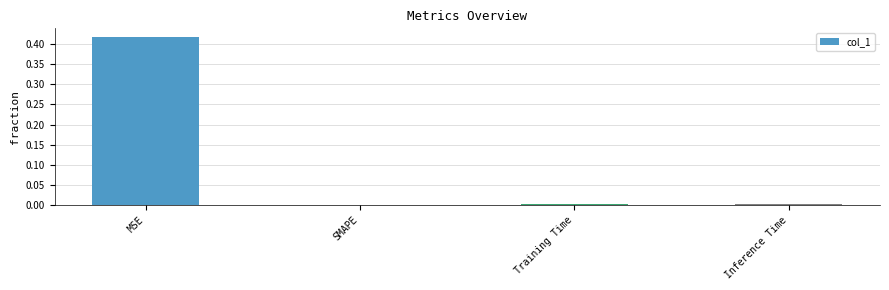

How many distinct data groups are displayed?

1